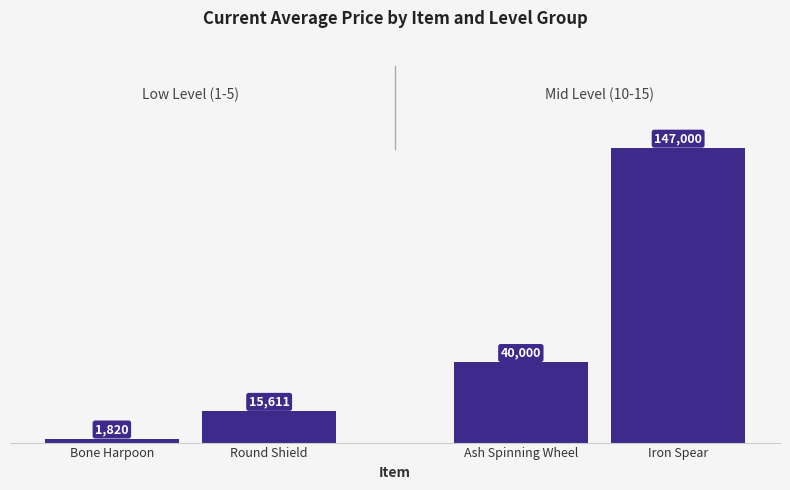

What is the difference between the values at Ash Spinning Wheel and Round Shield?

24389